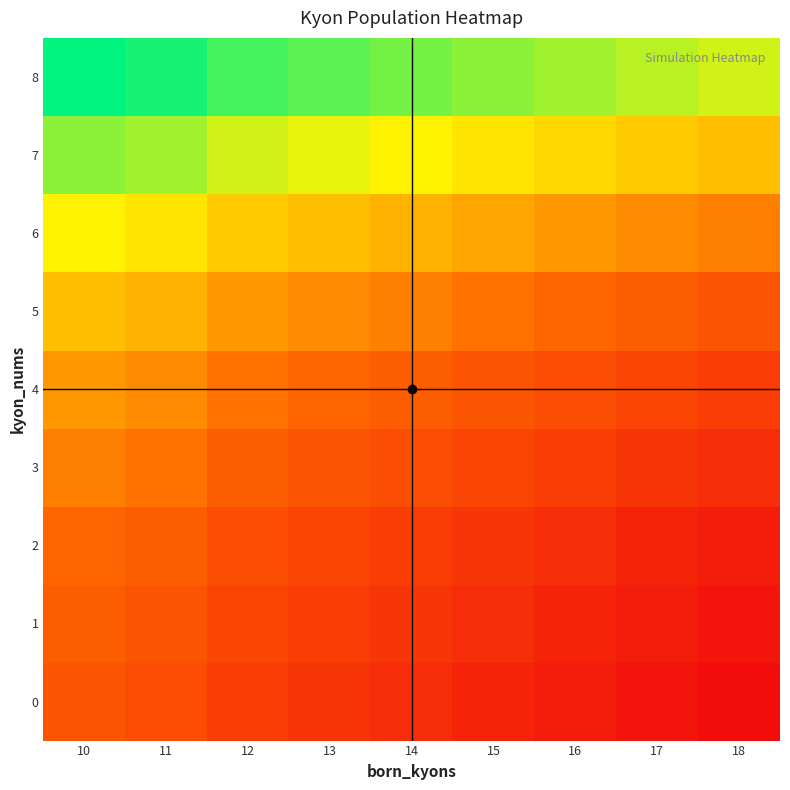

Rank the series by their maximum value, from lowest to highest.

0, 1, 2, 3, 4, 5, 6, 7, 8